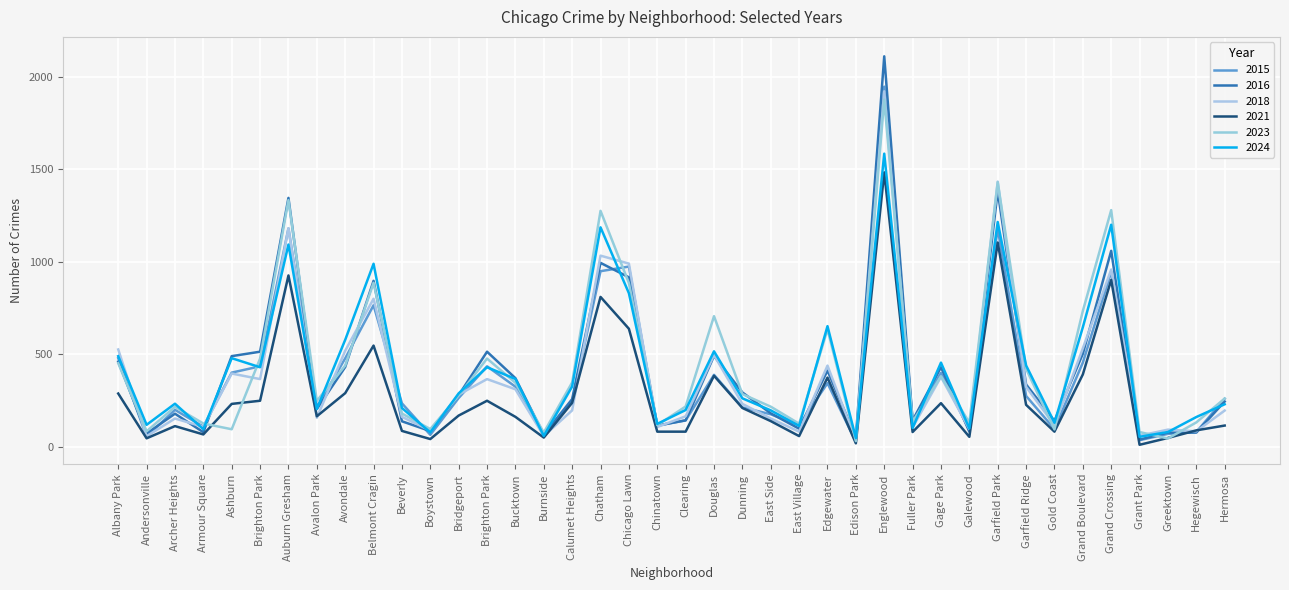

Which series has the largest total across all categories?

2023